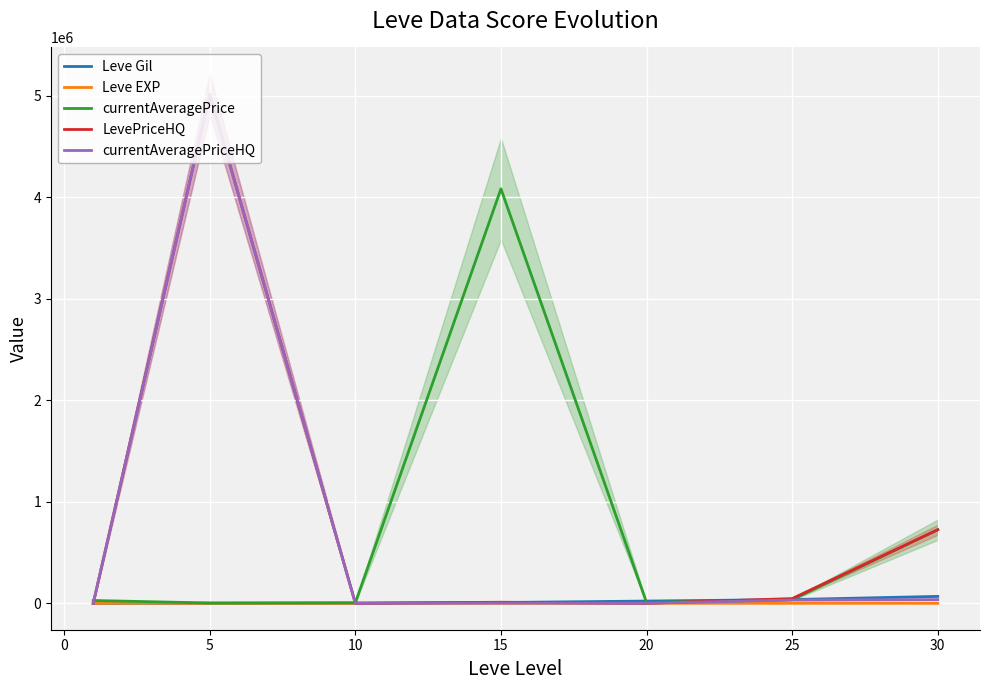

The value of currentAveragePriceHQ at 20 is 1826447. True or false?

False